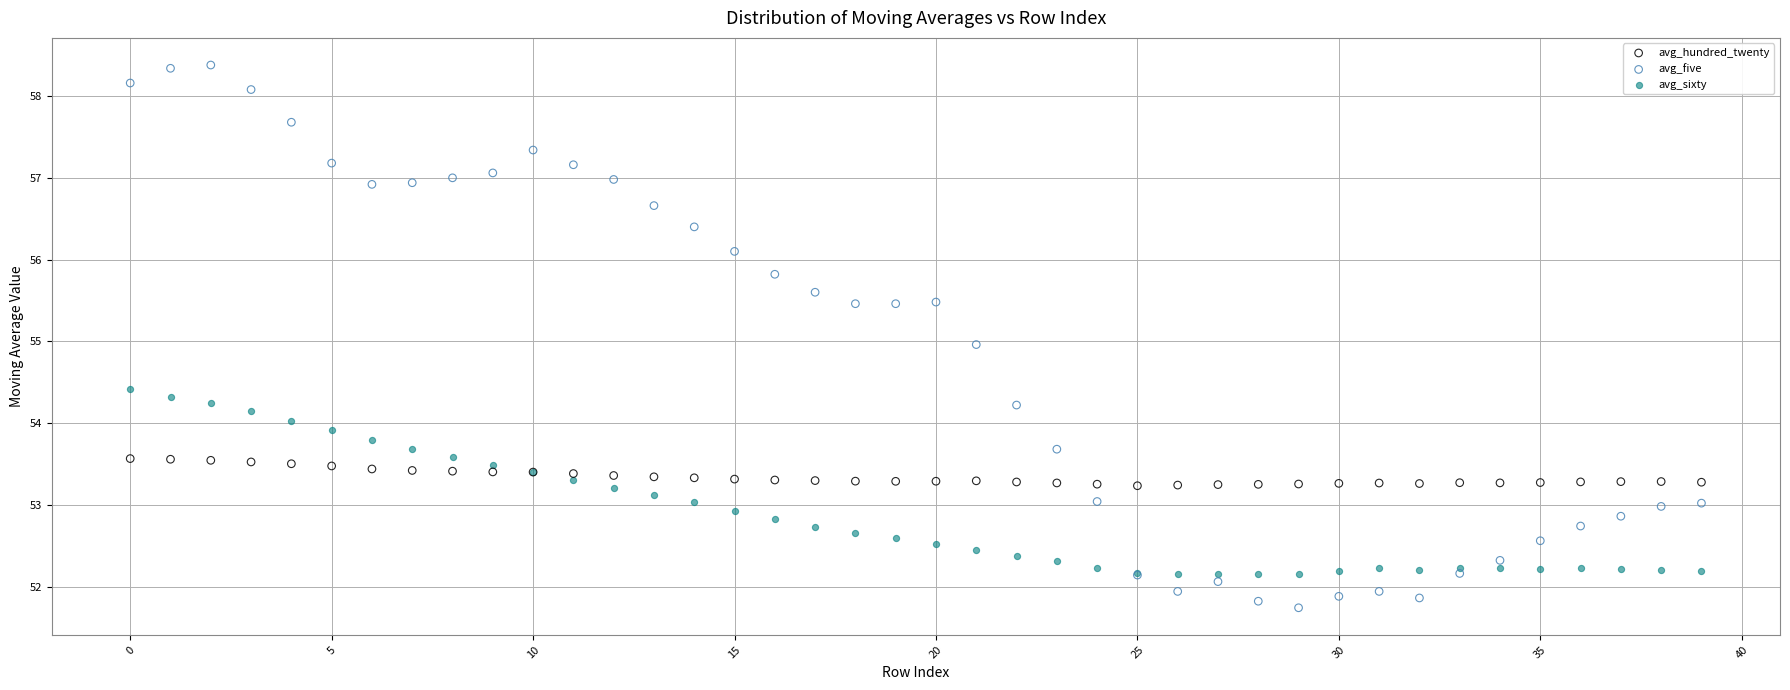

Which series reaches the minimum Y coordinate?

avg_five